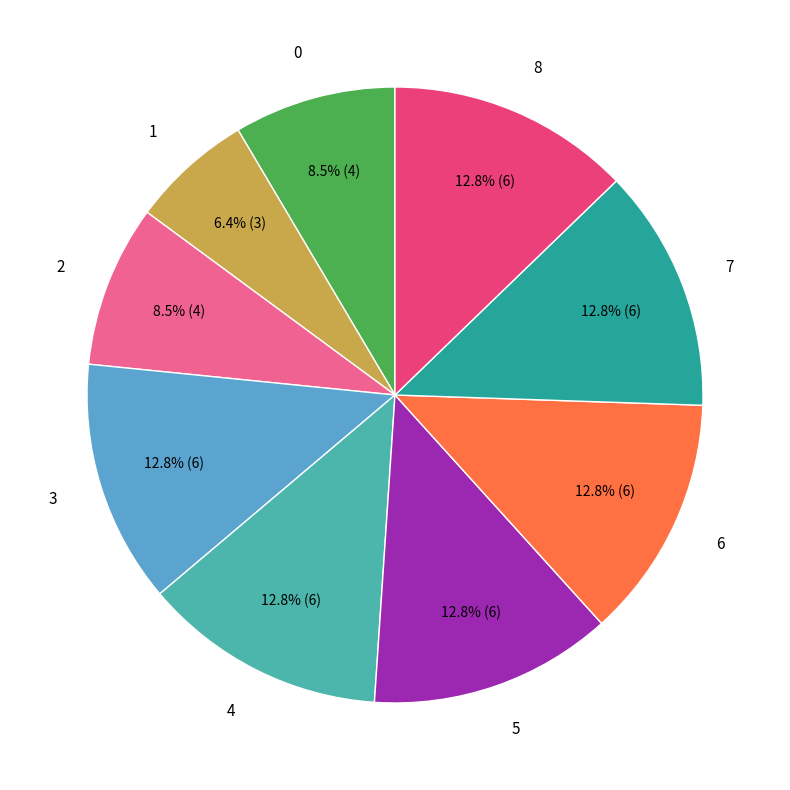

Does 6 represent more than half of the total?

No